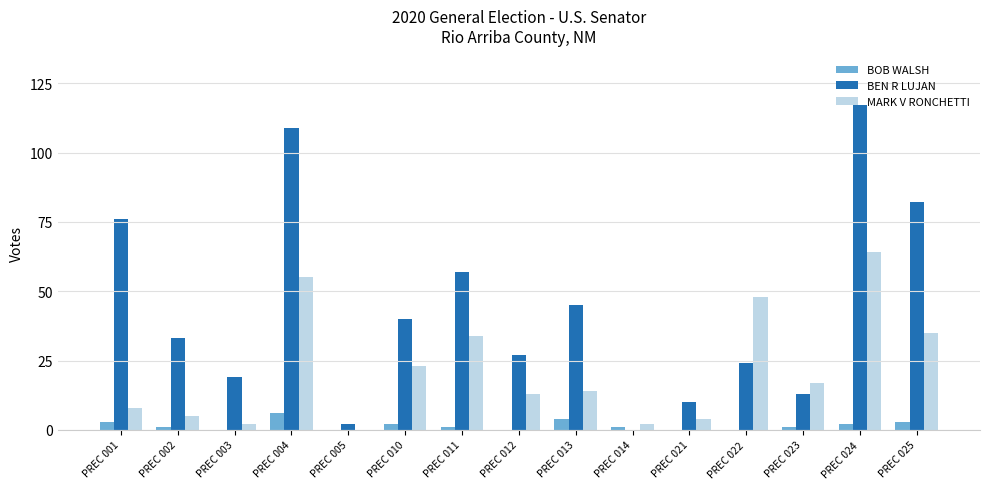

What is the total value across all series at PREC 001?

87